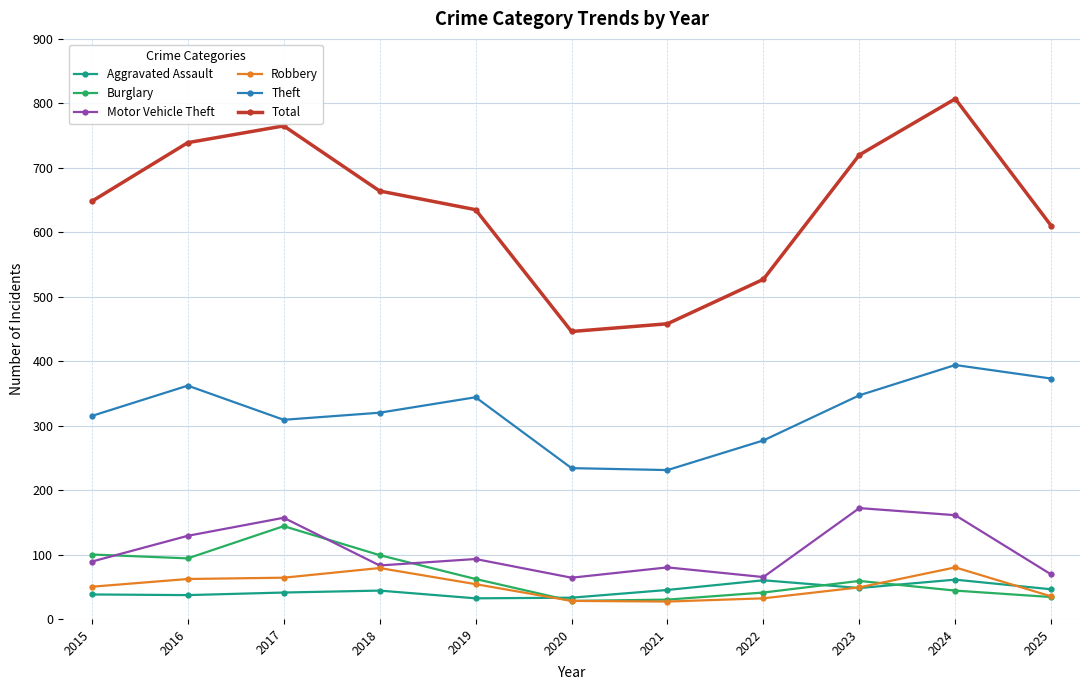

Between 2017 and 2023, which series saw the biggest shift?

Burglary